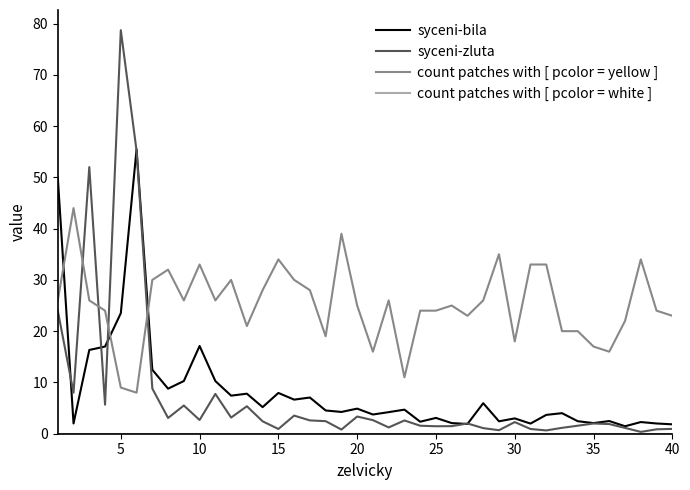

Which series has the largest range (max minus min)?

syceni-zluta